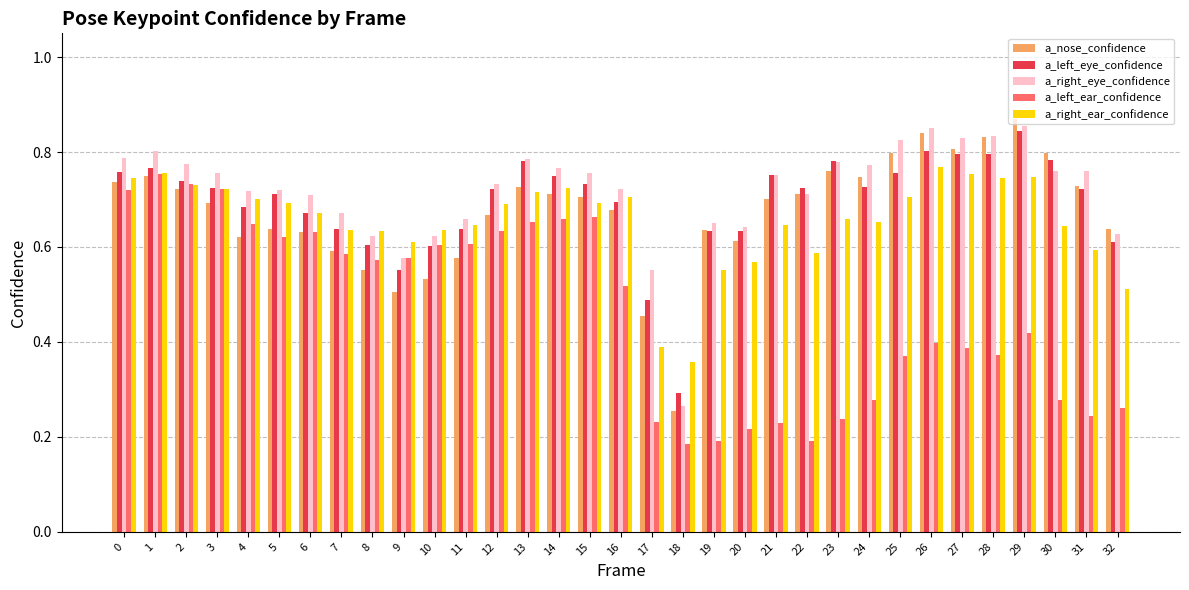

At 11, list the series in order from largest to smallest.

a_right_eye_confidence, a_right_ear_confidence, a_left_eye_confidence, a_left_ear_confidence, a_nose_confidence